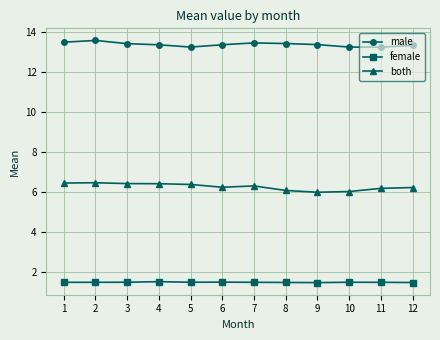

What is the greatest value displayed?

13.6